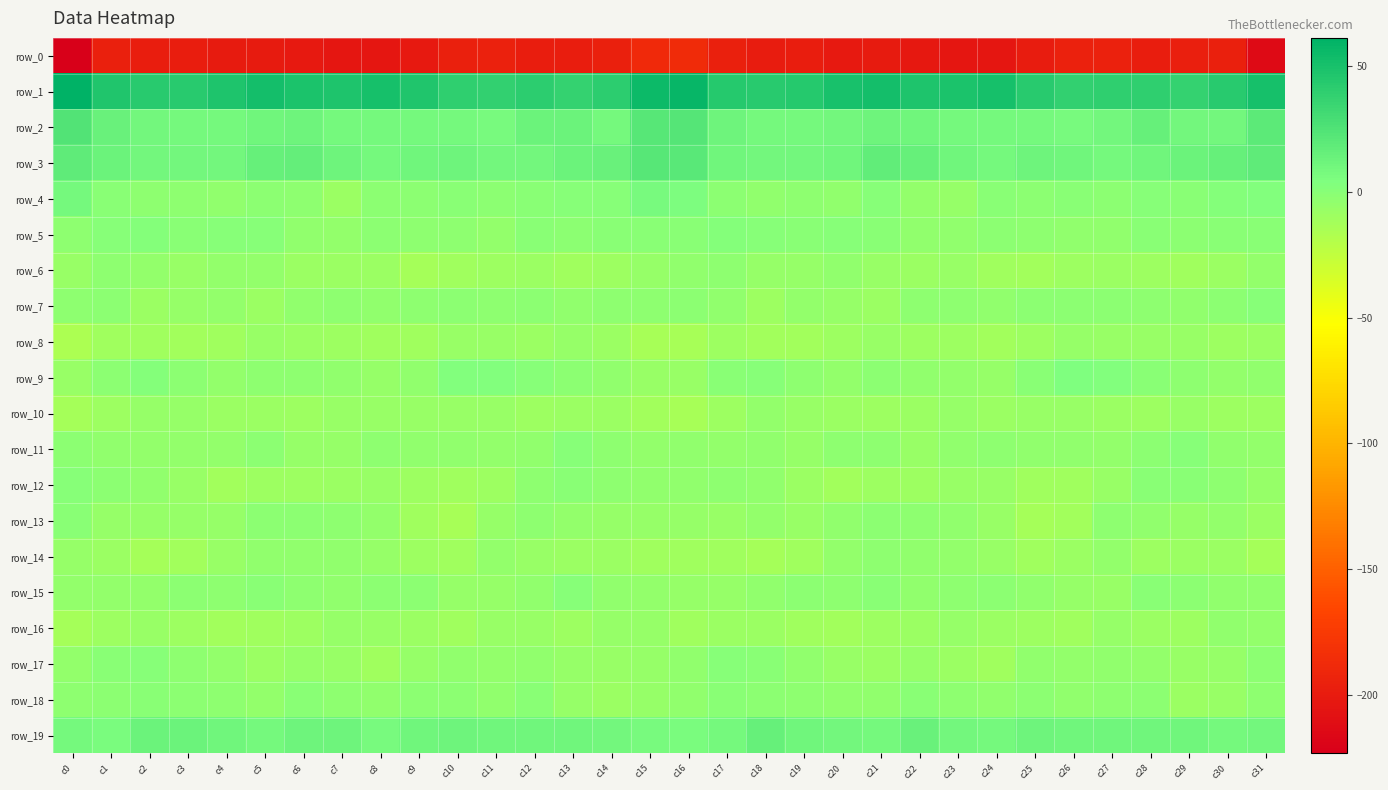

At which label is row_19 closest to 10?

c23